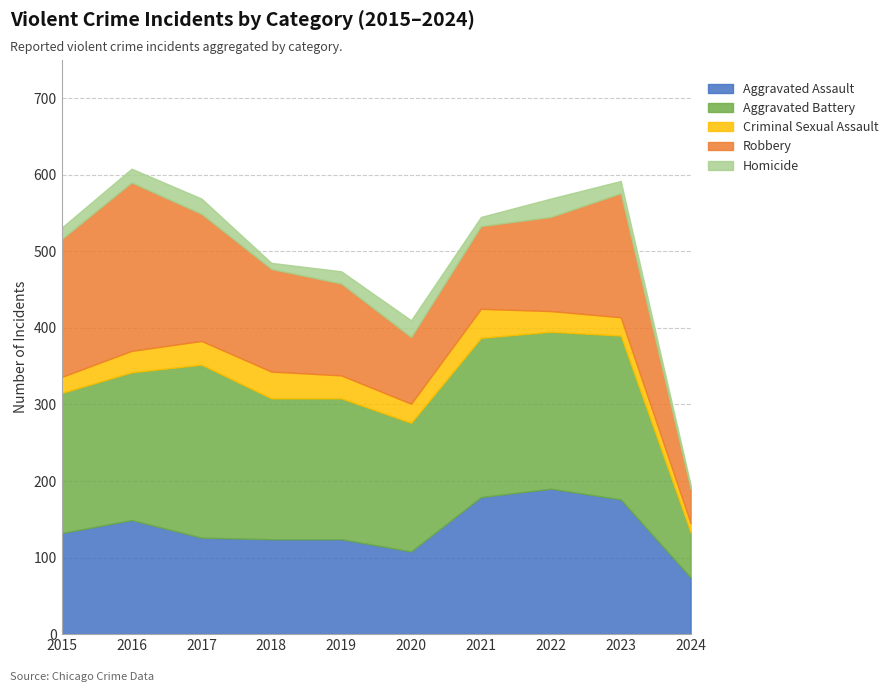

How many distinct data groups are displayed?

5